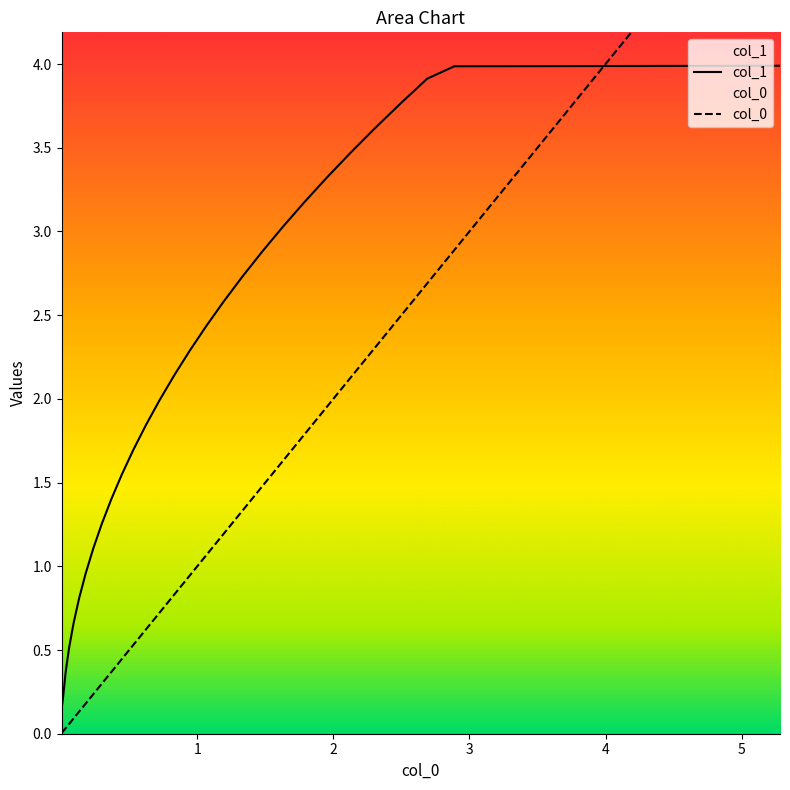

What is the value of the col_1 point at the 23rd from the left?

3.3